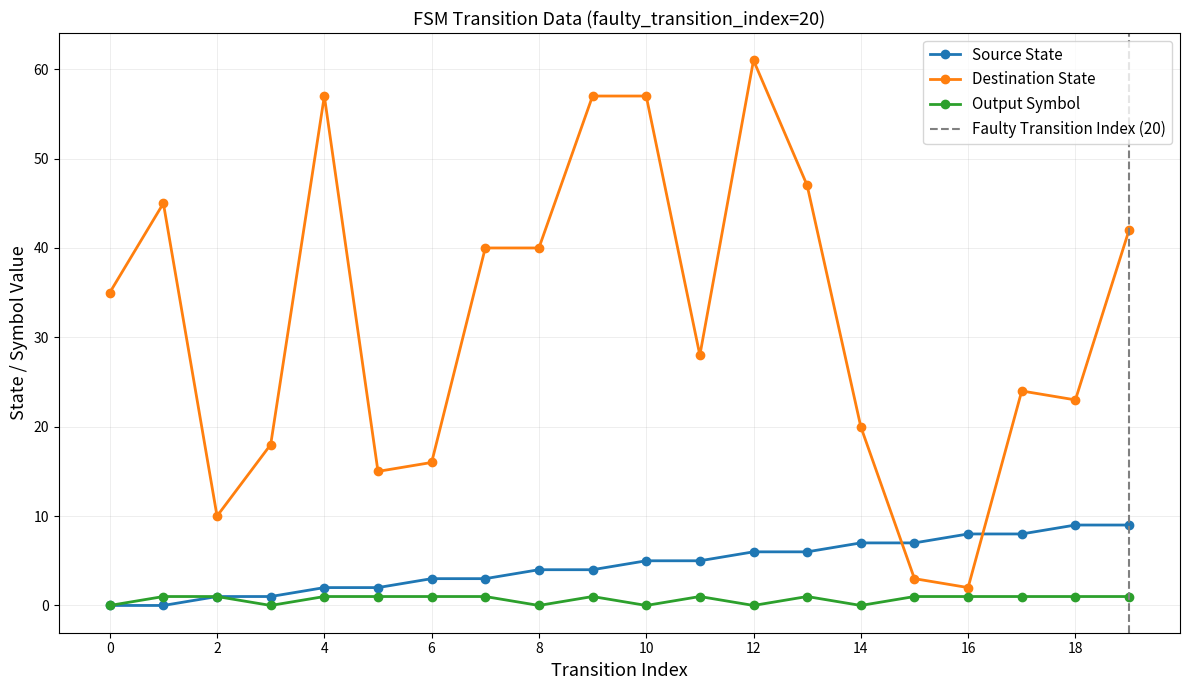

What is the value of the destination_state point at the 13th from the left?

61